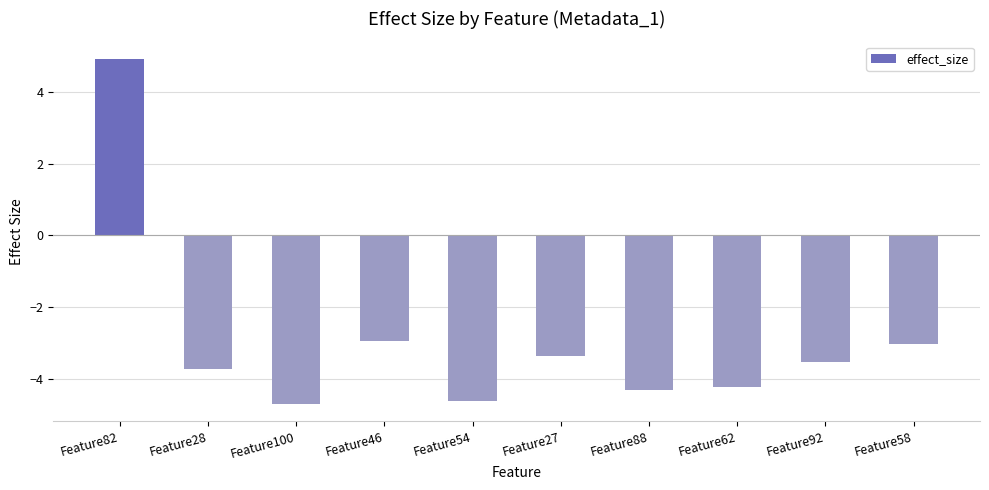

Count the number of categories in the chart.

10